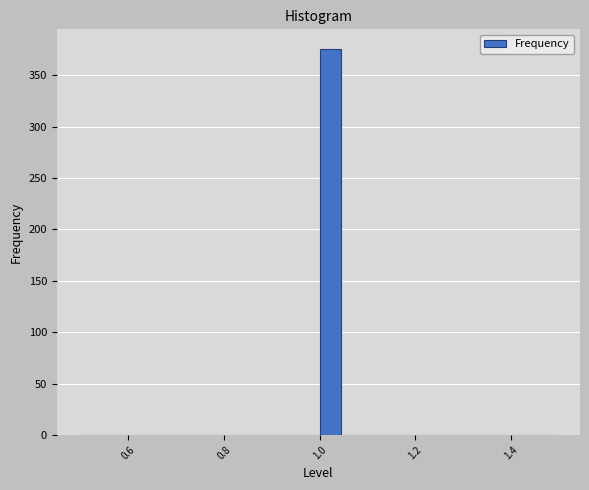

Around what value on the x-axis is the tallest bar? Give the approximate position of its centre, as read against the axis.

1.02